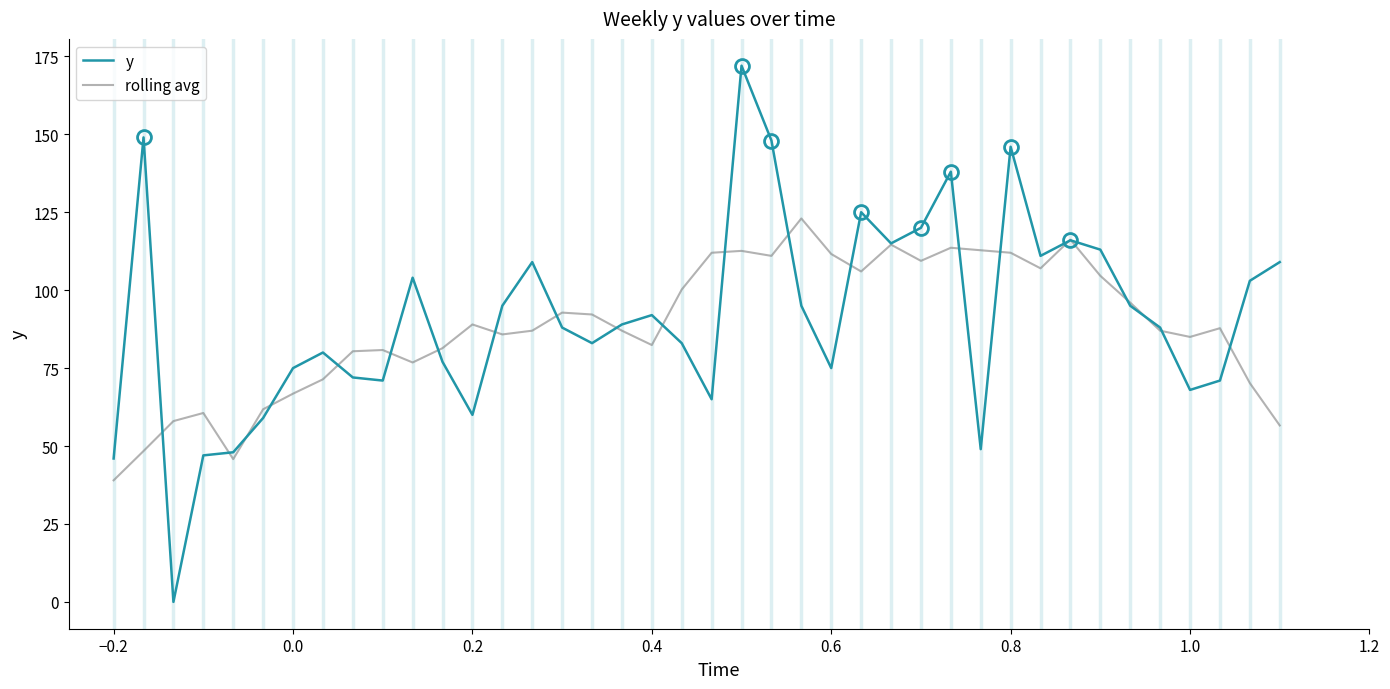

What is the highest value of the rolling avg series?

123.0